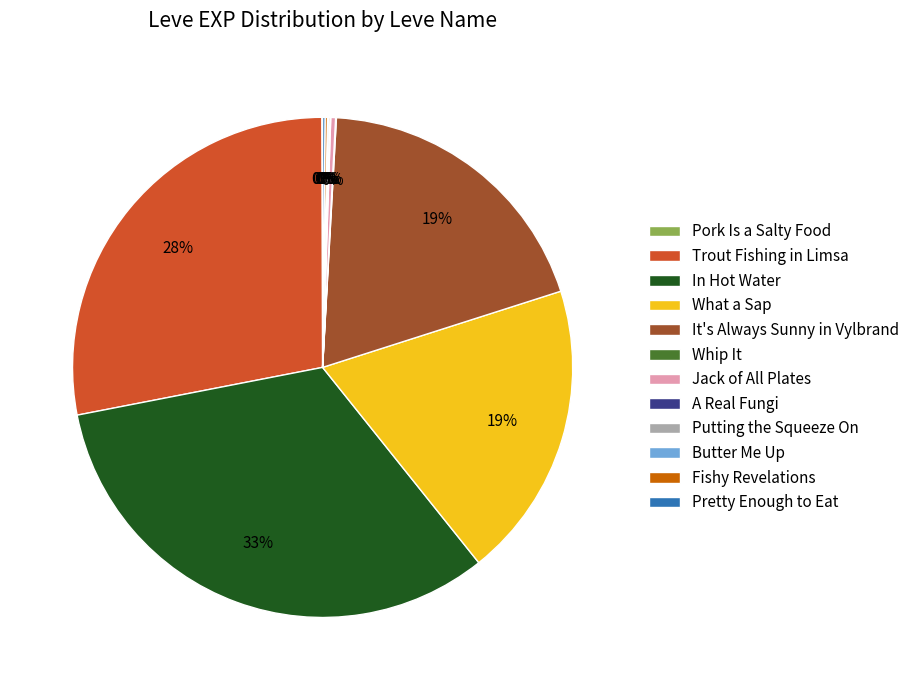

True or false: Jack of All Plates accounts for 0% of the total.

True